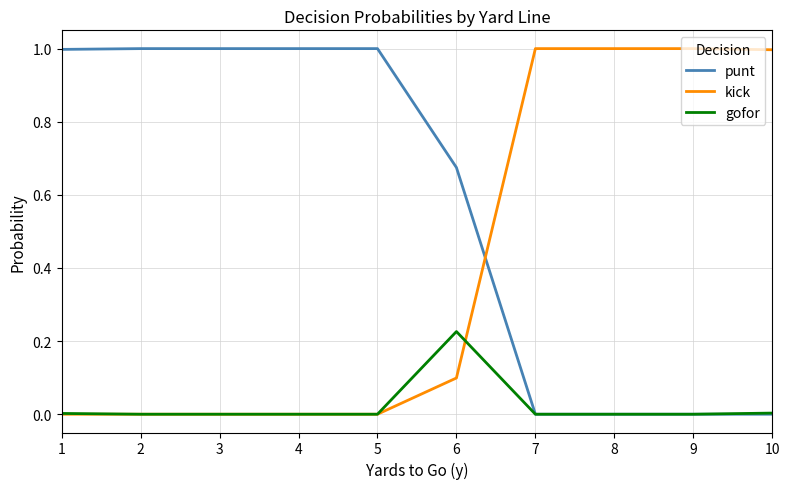

What is the difference between the highest and lowest values at 1?

1.0